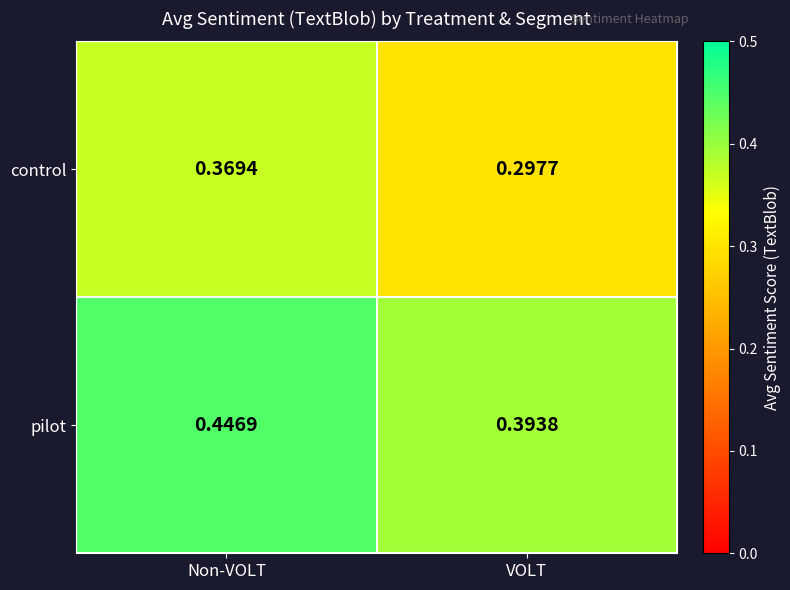

Rank the series at Non-VOLT from highest to lowest value.

pilot, control